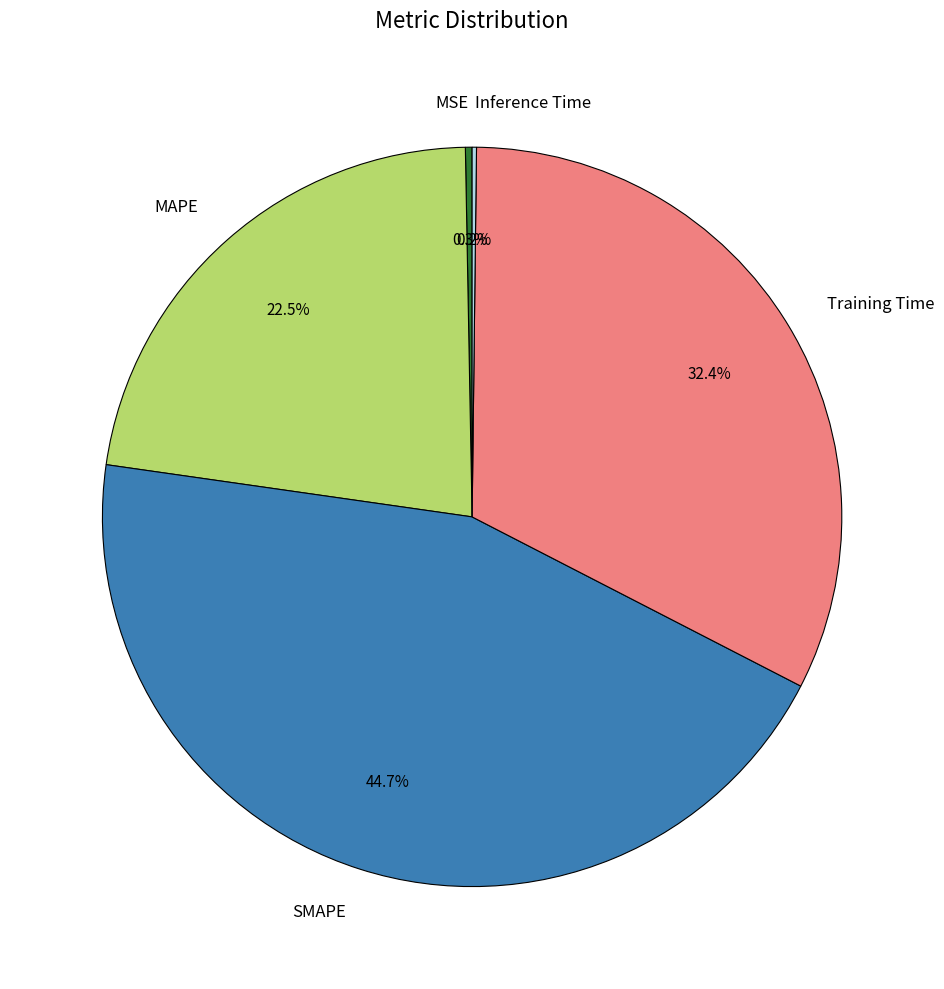

Combined, what portion of the pie is Training Time and MSE?

32.7%